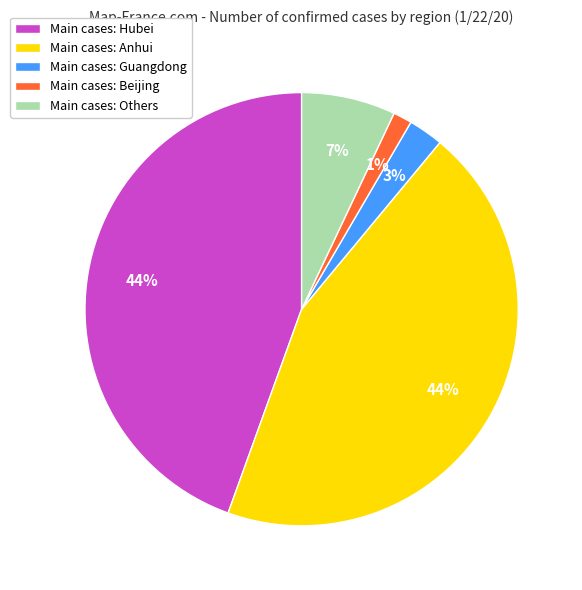

True or false: Main cases: Hubei accounts for 44% of the total.

True